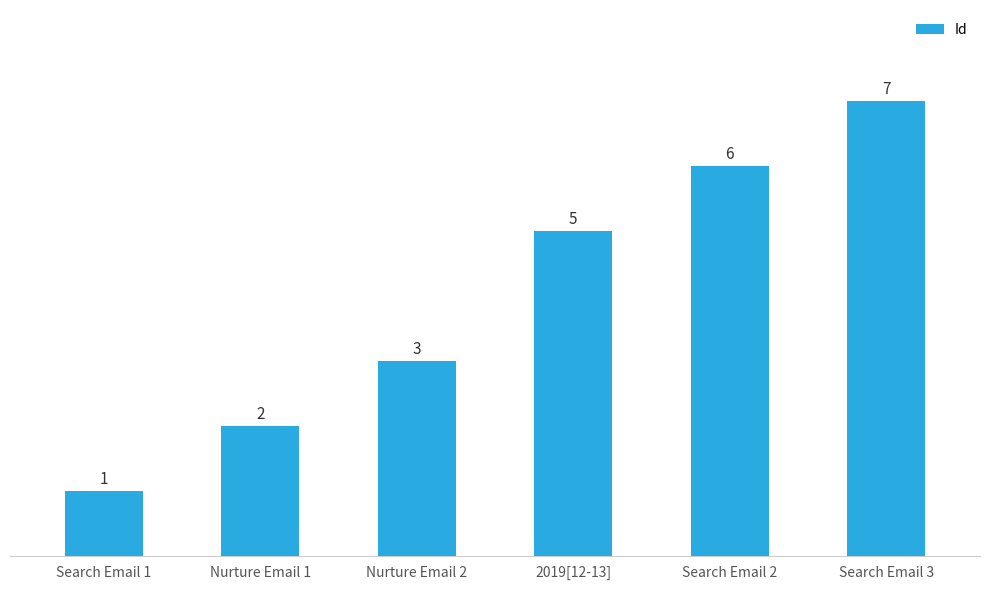

The chart shows a value of 3 at Search Email 3. True or false?

False